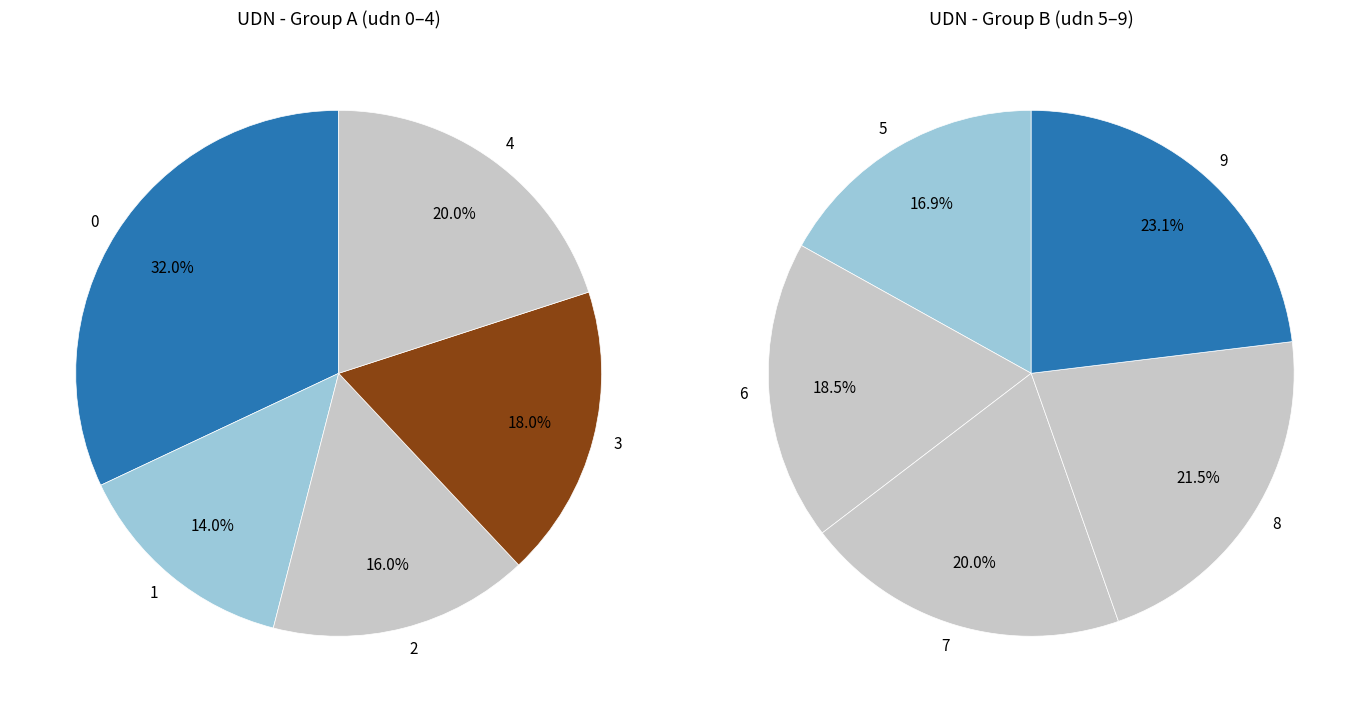

True or false: 1 accounts for 1% of the total.

False